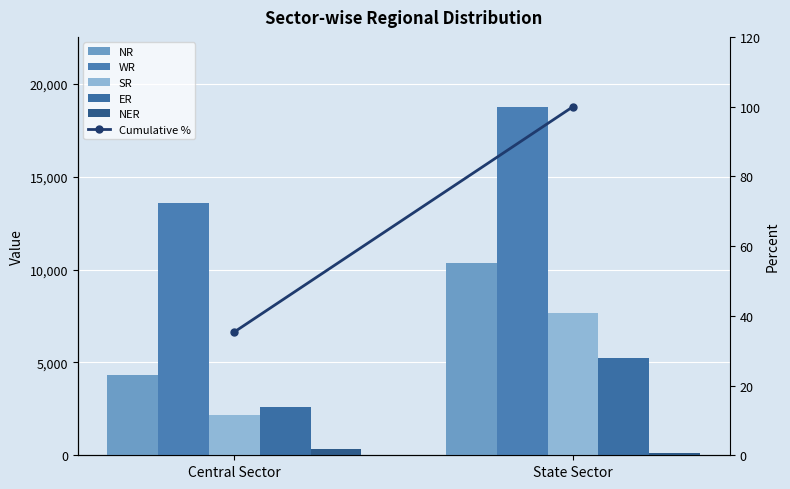

What is the label of the 2nd bar from the right?

Central Sector